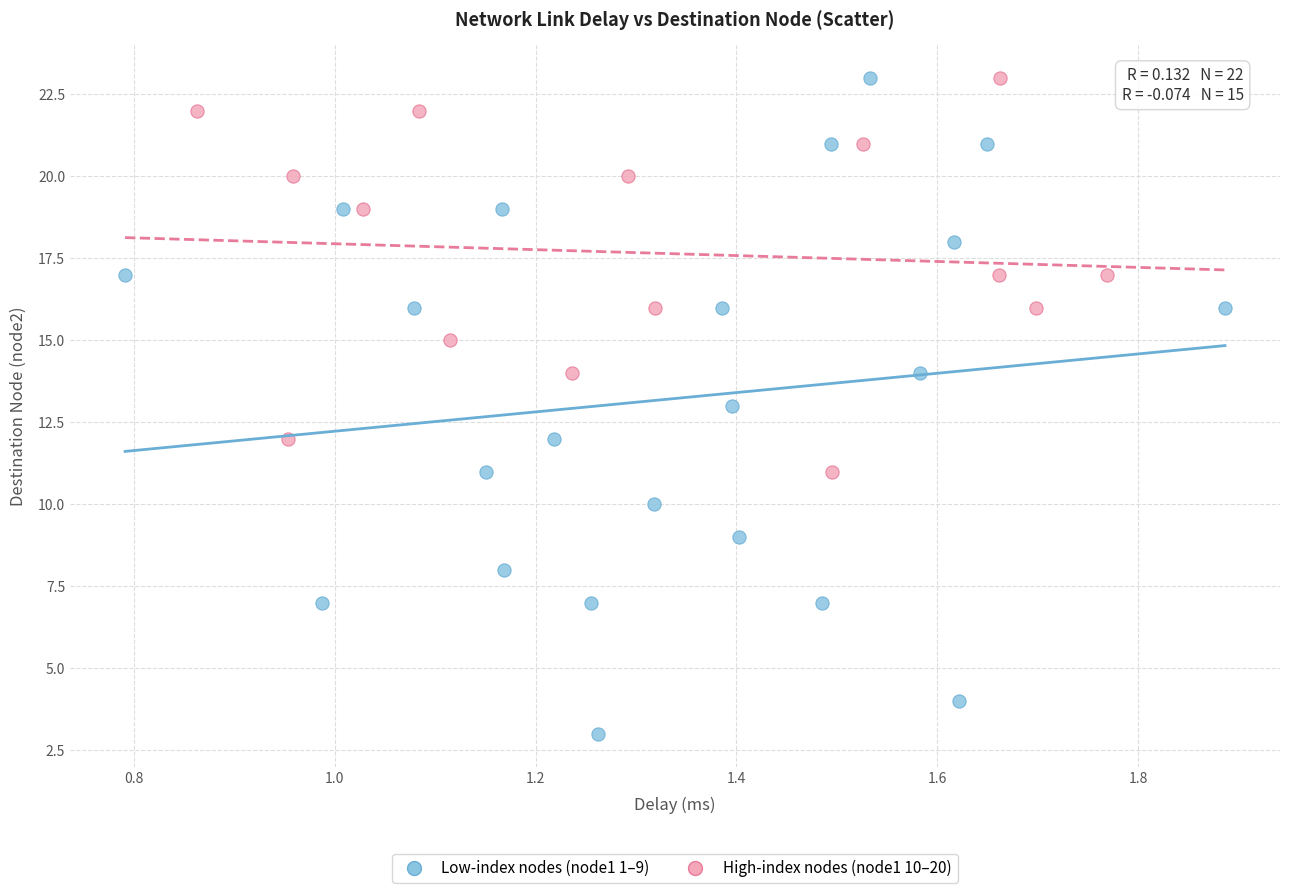

Which series reaches the minimum Y coordinate?

Low-index nodes (node1 1–9)